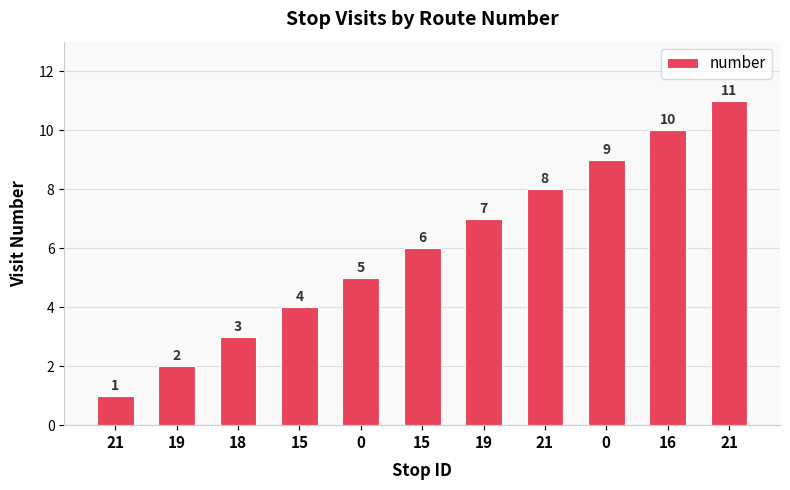

Where is the data nearest to the value 6?

15